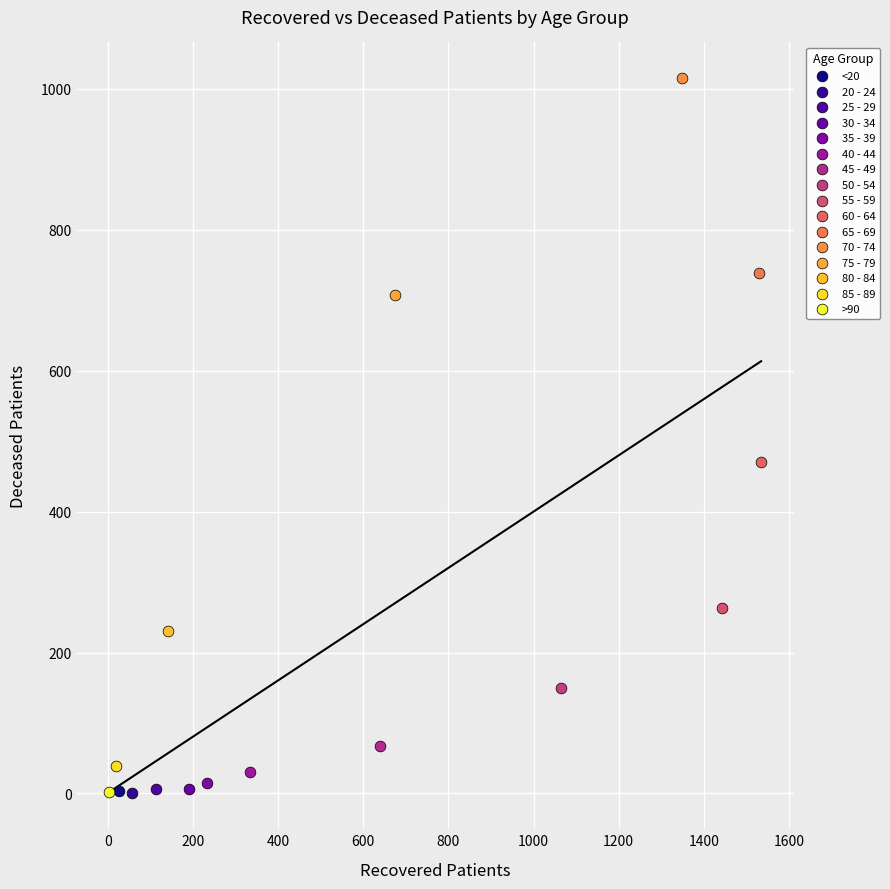

What are all the series names shown in the legend?

<20, 20 - 24, 25 - 29, 30 - 34, 35 - 39, 40 - 44, 45 - 49, 50 - 54, 55 - 59, 60 - 64, 65 - 69, 70 - 74, 75 - 79, 80 - 84, 85 - 89, >90